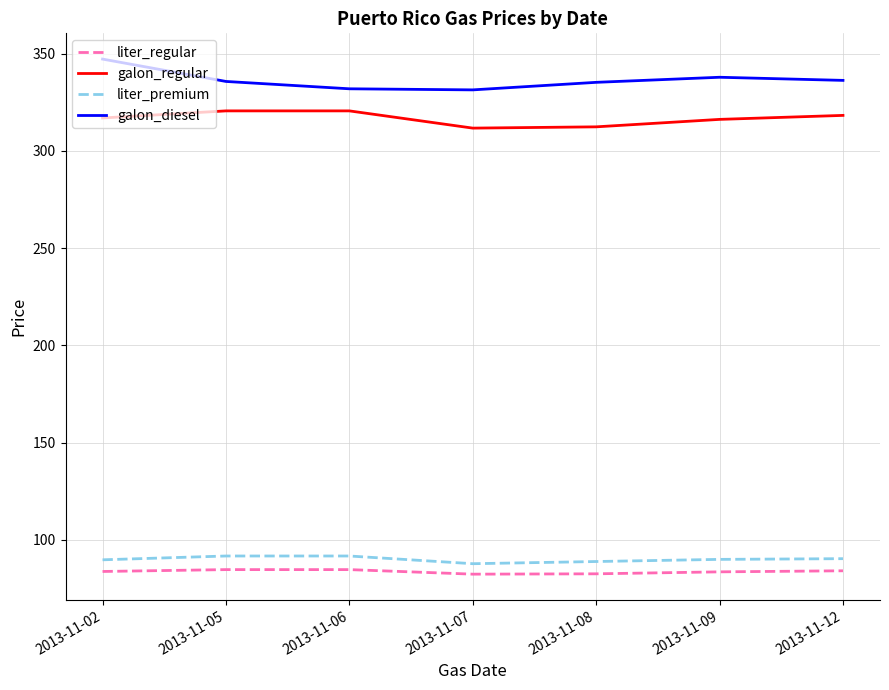

True or false: galon_diesel and liter_premium intersect in this chart.

False